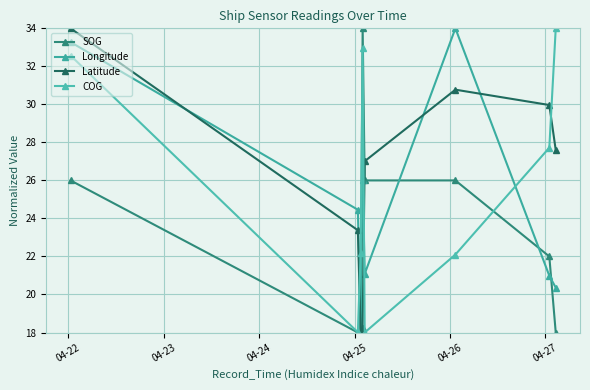

Reading left to right, list all the values displayed in this chart.

SOG: 26.0	18.0	18.0	34.0	26.0	26.0	22.0	18.0
Longitude: 33.3	24.5	18.0	26.0	21.1	34.0	21.0	20.4
Latitude: 34.0	23.4	18.0	18.2	27.0	30.8	30.0	27.6
COG: 32.6	18.0	22.2	33.0	18.0	22.1	27.7	34.0